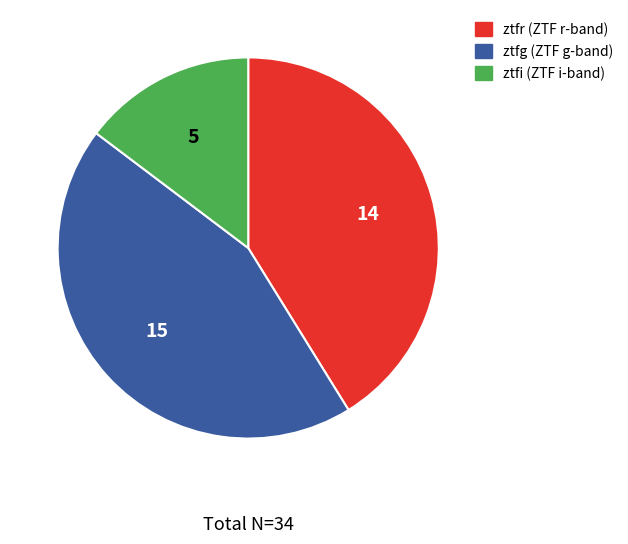

Do ztfi (ZTF i-band) and ztfr (ZTF r-band) together represent more than half of the pie?

Yes